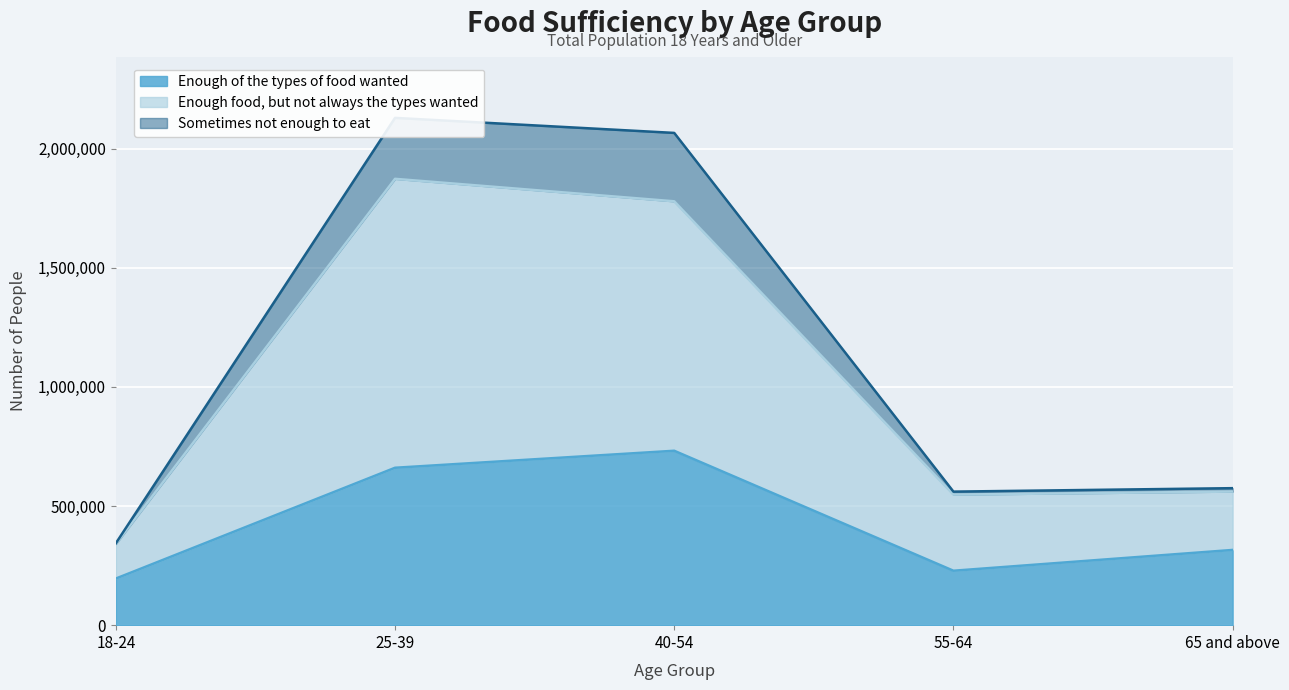

Between 55-64 and 25-39, which is larger?

25-39